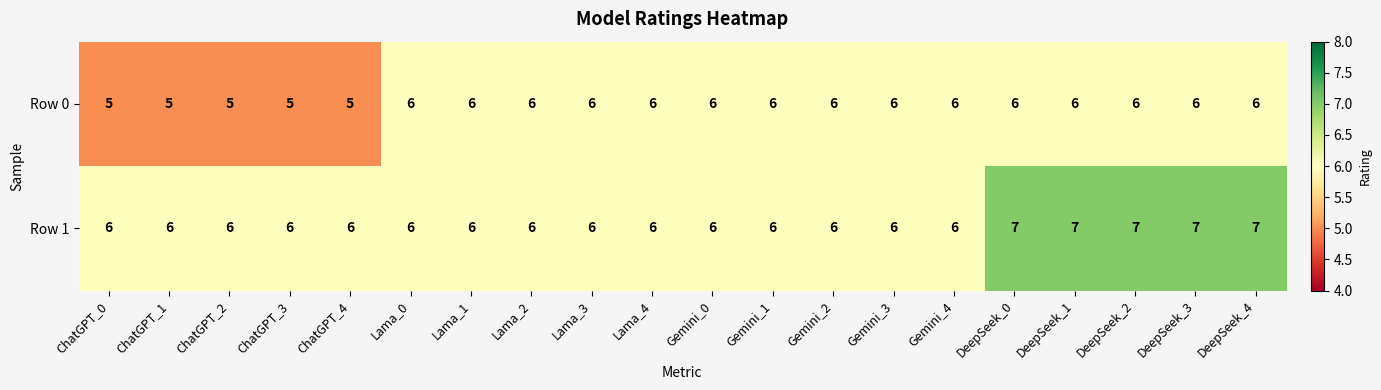

At how many categories does at least one series exceed 5?

20